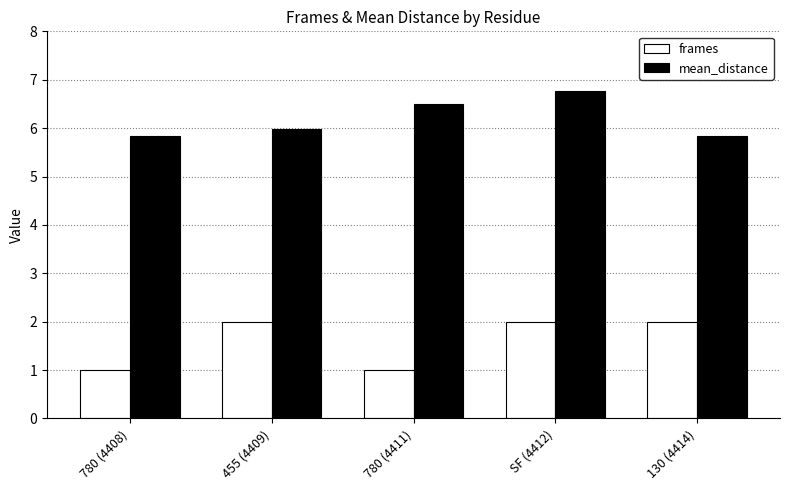

Are the bars grouped side by side (vs. stacked)?

Yes